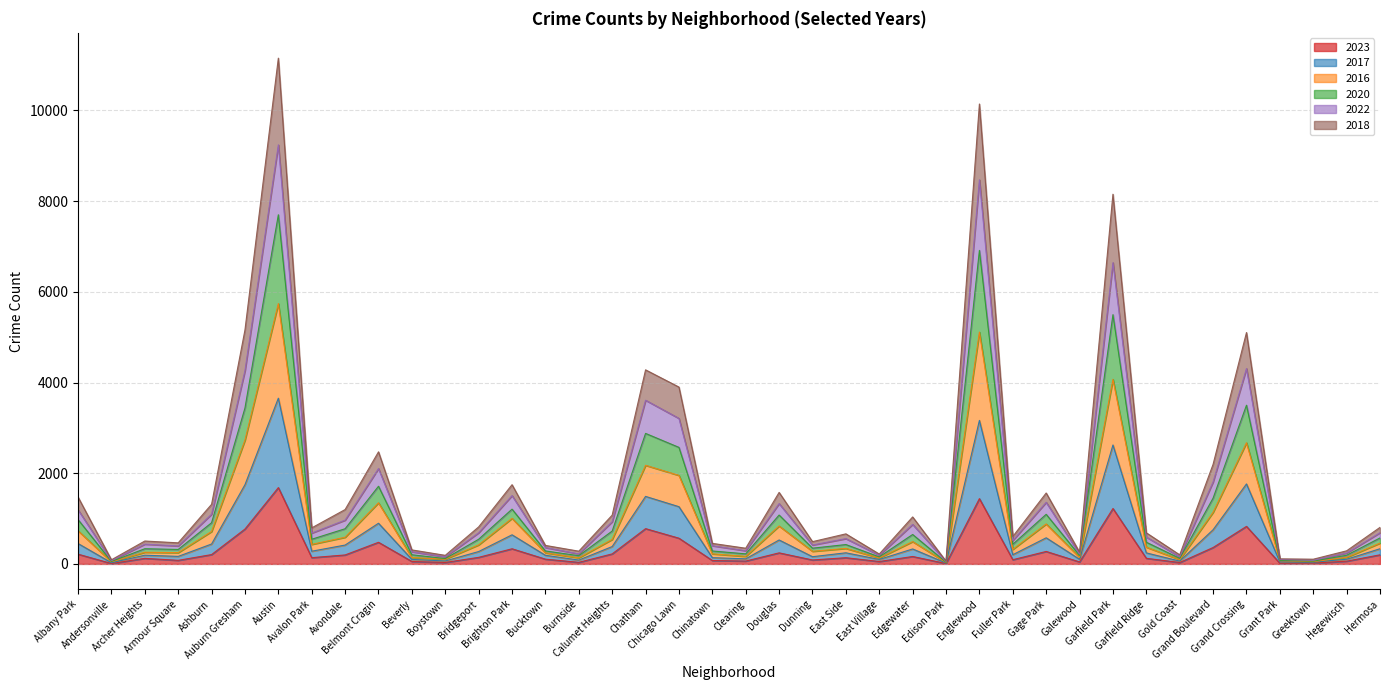

Does the chart display data point markers on the line(s)?

No